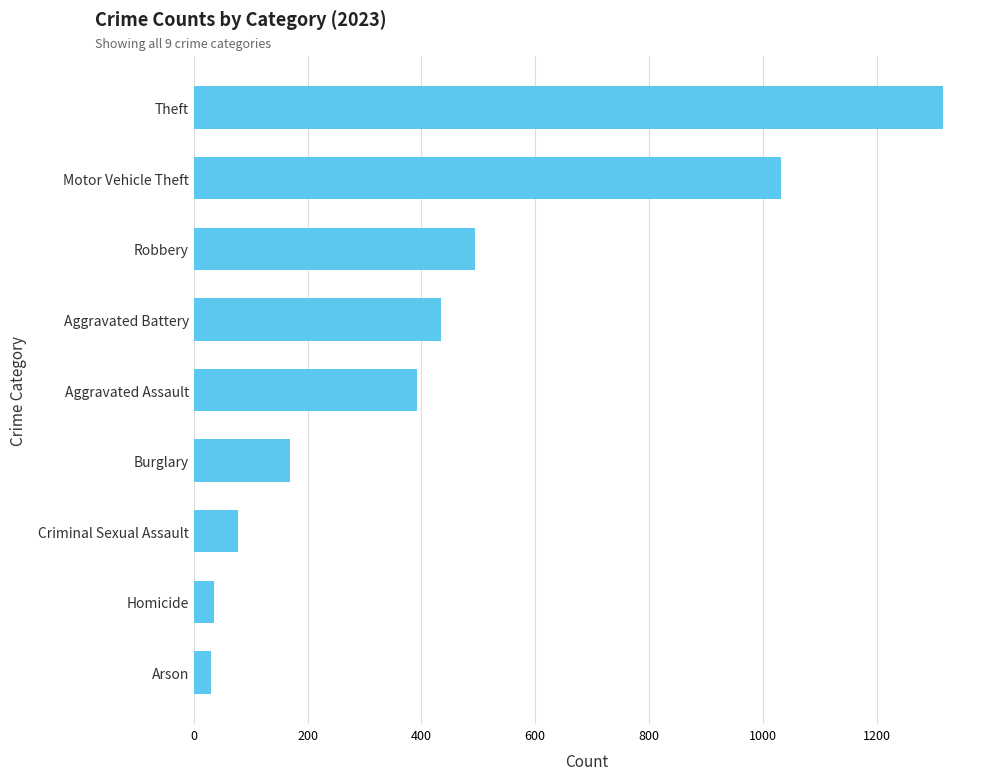

What is the difference between the maximum and minimum values?

1285